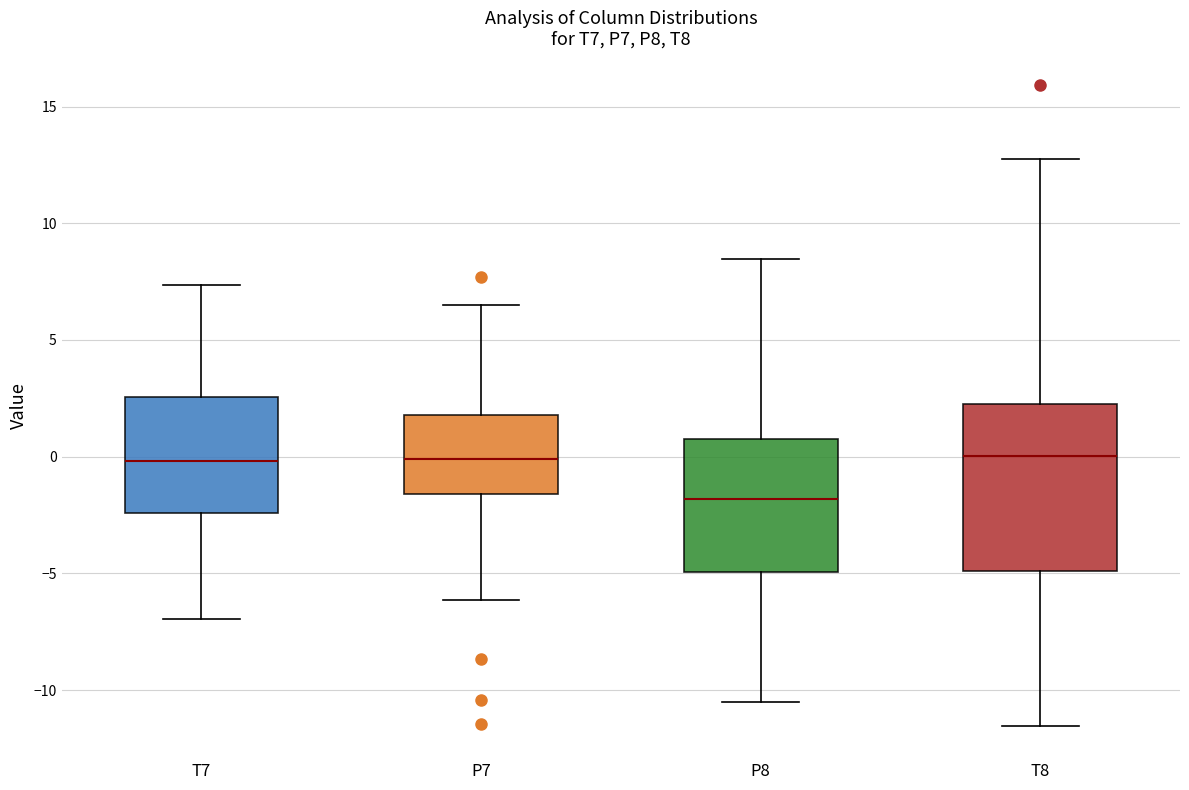

Where does the lower whisker of the box for T7 end on the y-axis? The values are not printed on the chart, so give them approximately, as read against the axis.

-7.0